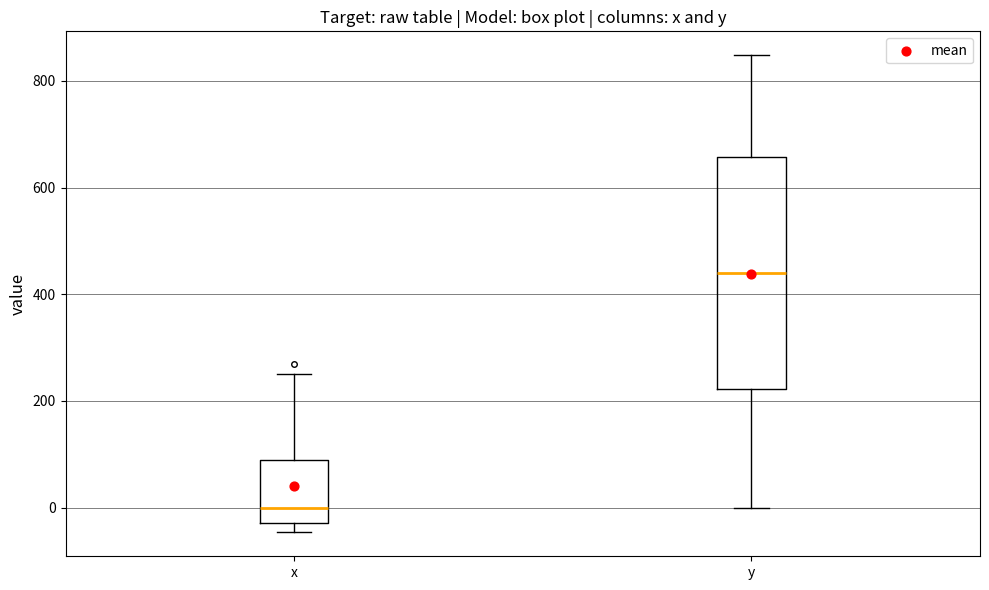

Reading left to right, read every box against the y-axis: the position of its median line, the range the box covers, and the ends of its whiskers. The values are not printed on the chart, so give them approximately, as read against the axis.

x: median 0, box -20 to 80, whiskers -40 to 260
y: median 440, box 220 to 660, whiskers 0 to 840